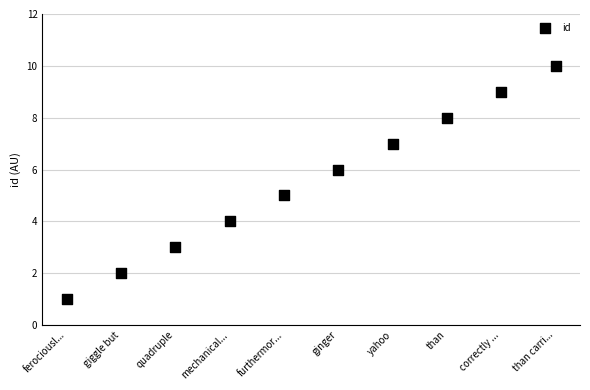

What is the range of Y values (max minus min)?

9